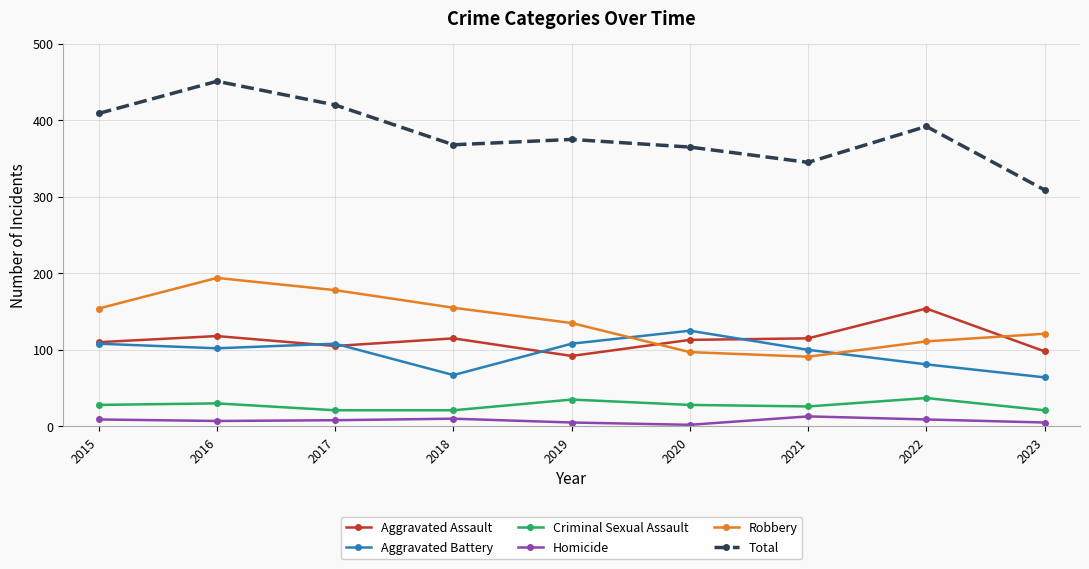

True or false: Total and Homicide intersect in this chart.

False